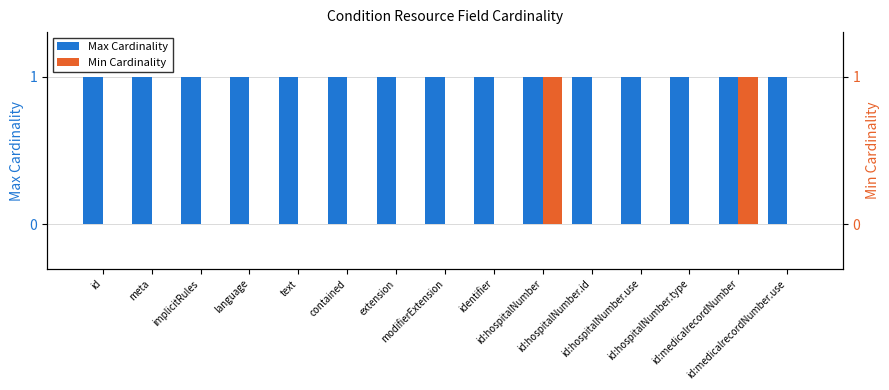

How many series are shown in this chart?

2